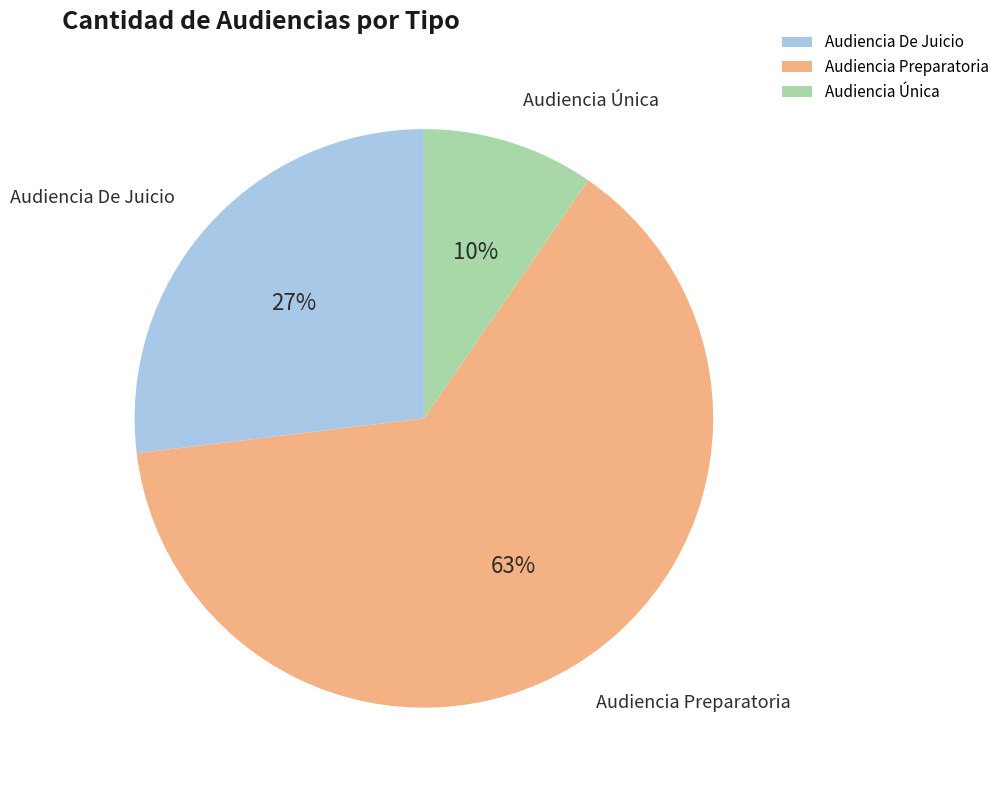

What is the ratio of the value at Audiencia De Juicio to the value at Audiencia Preparatoria?

0.4